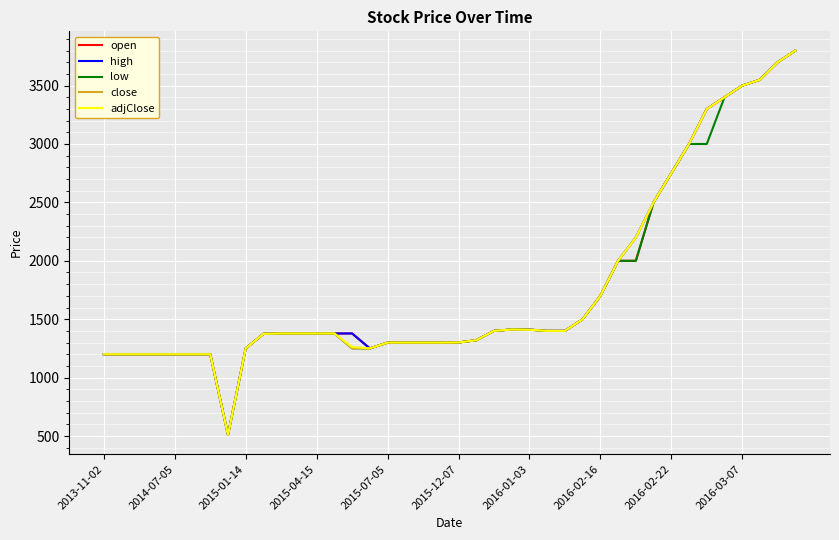

What is the maximum value shown in the chart?

3800